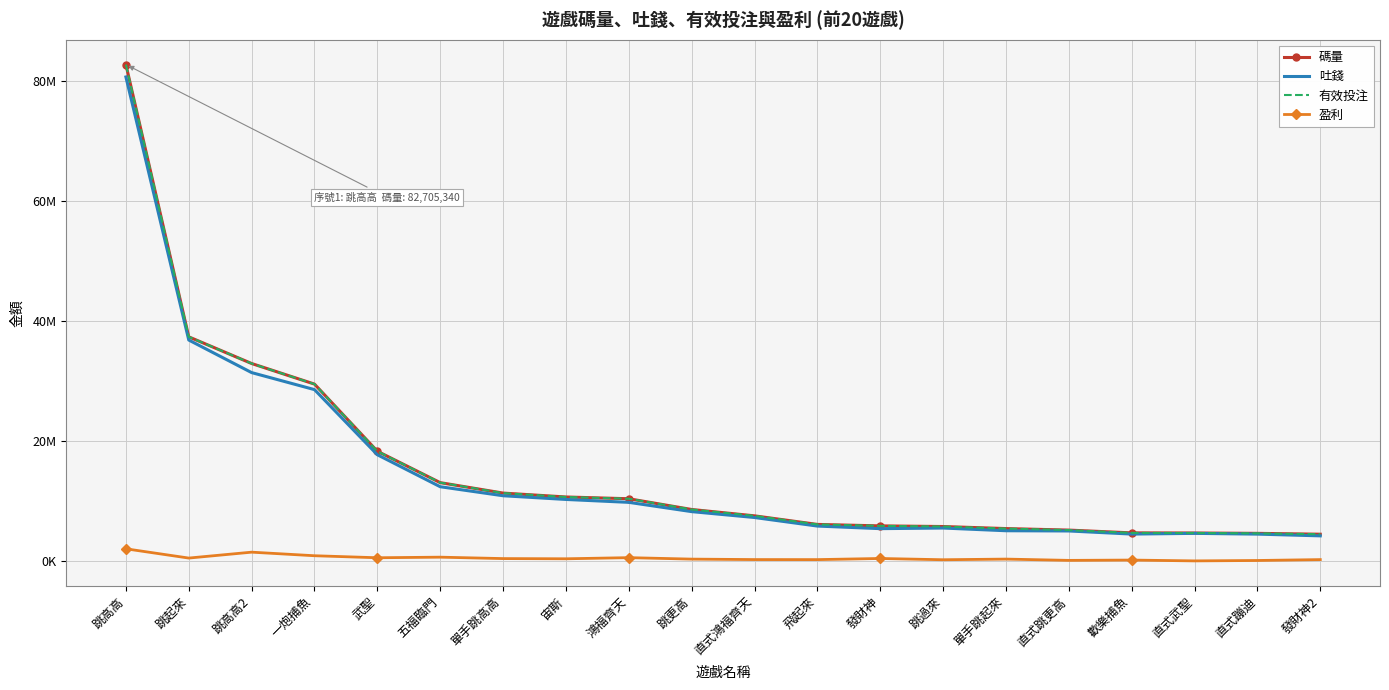

Is it true that 盈利 equals 422545.7 at 跳過來?

False